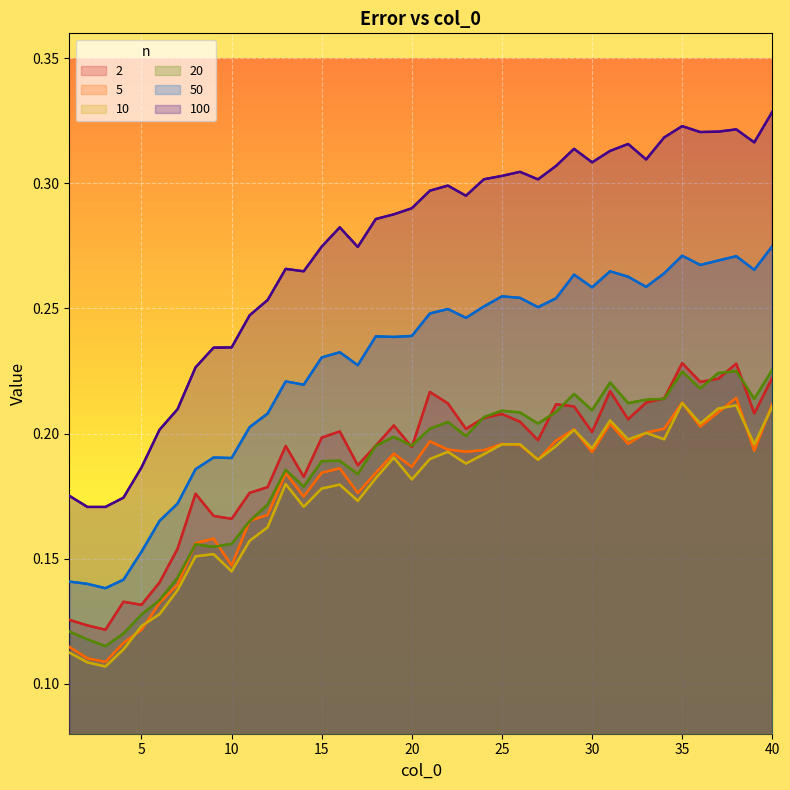

What is the sum of the 10 values at 28 and 6?

0.3